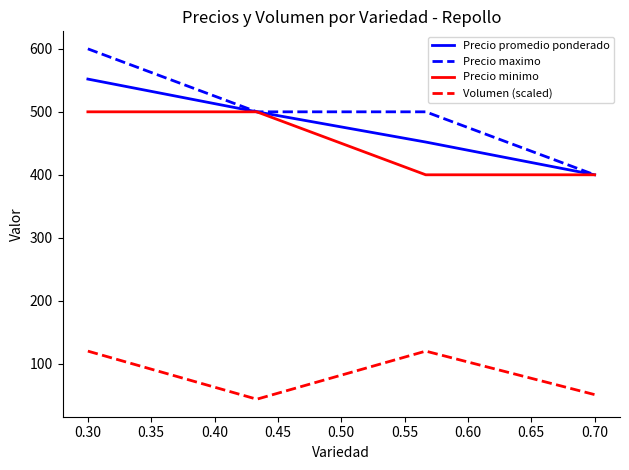

Count the Precio maximo values in the range 500 to 600.

3